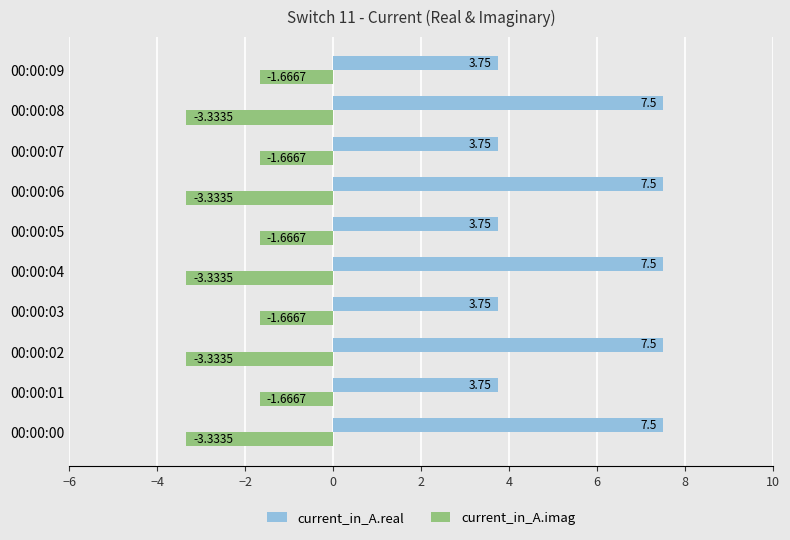

What is the sum of all current_in_A.imag values?

-25.0